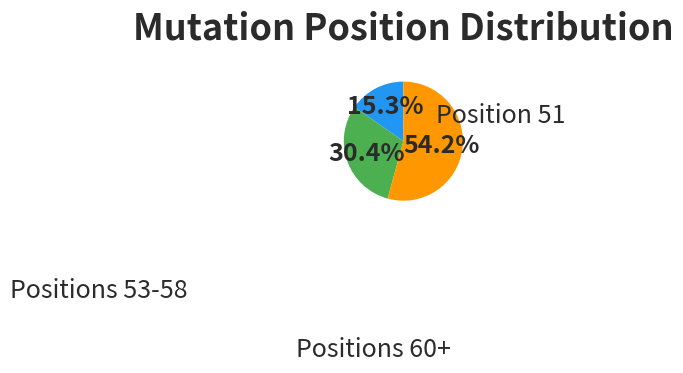

How many slices are in this pie chart?

3